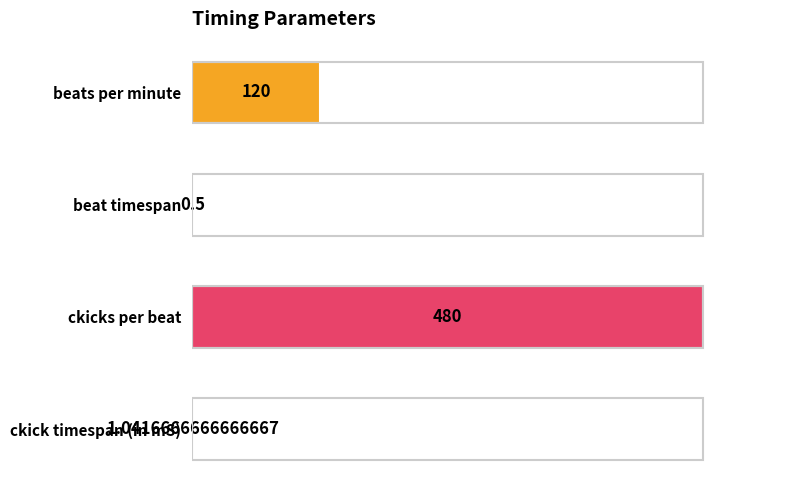

List the labels in order of value, smallest first.

beat timespan, ckick timespan (in mS), beats per minute, ckicks per beat